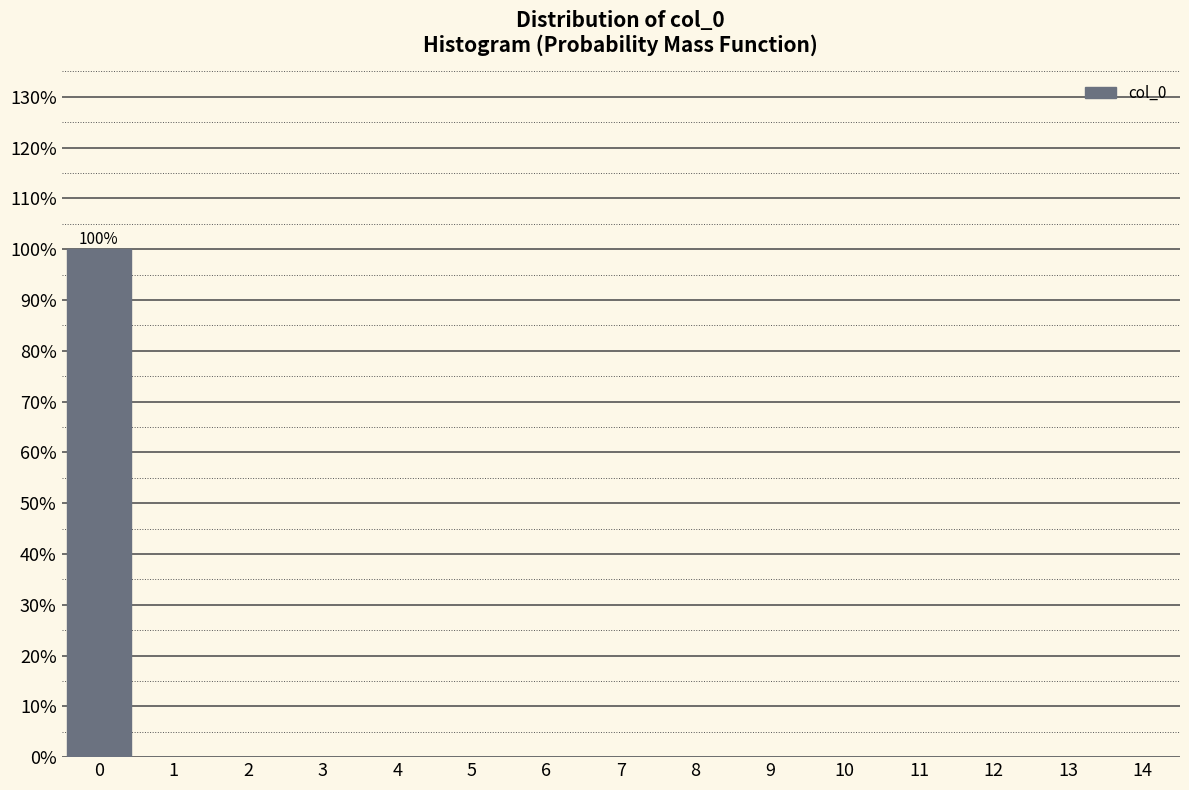

Over which range of the x-axis is the bar tallest?

-0.5 to 0.5